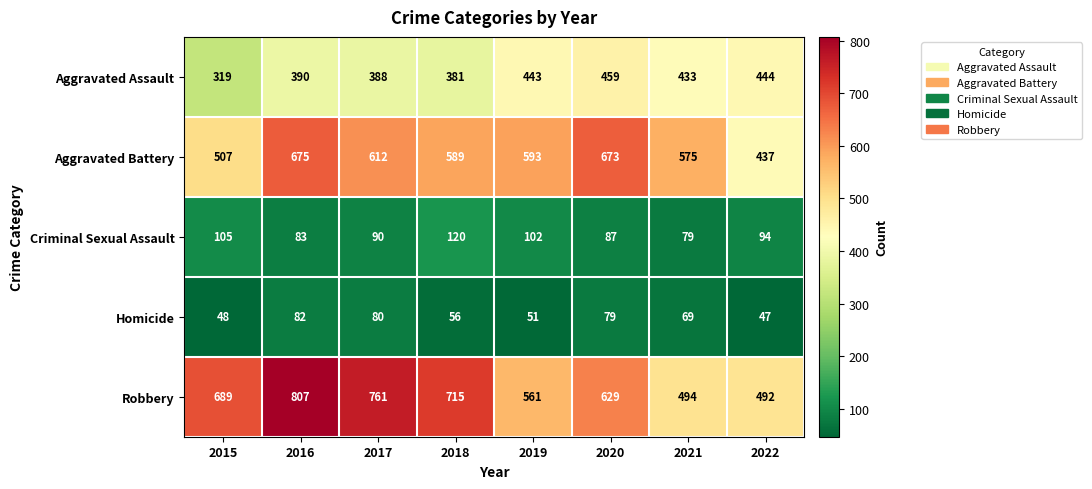

How many distinct data groups are displayed?

5